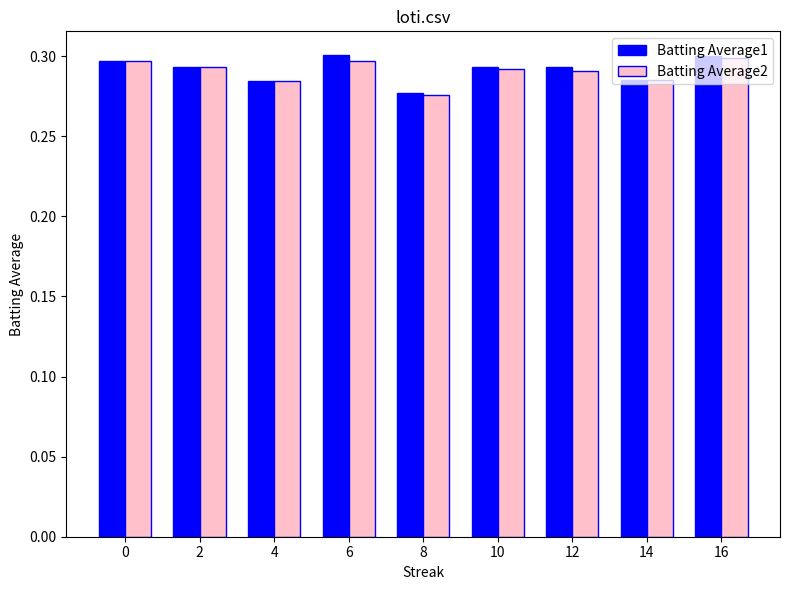

Where is Batting Average1 nearest to the value 0?

8